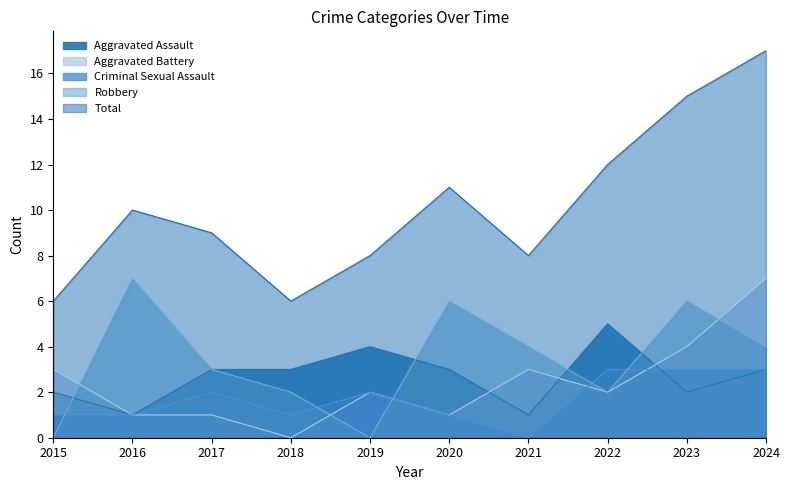

How many Aggravated Assault values are between 2 and 3?

6